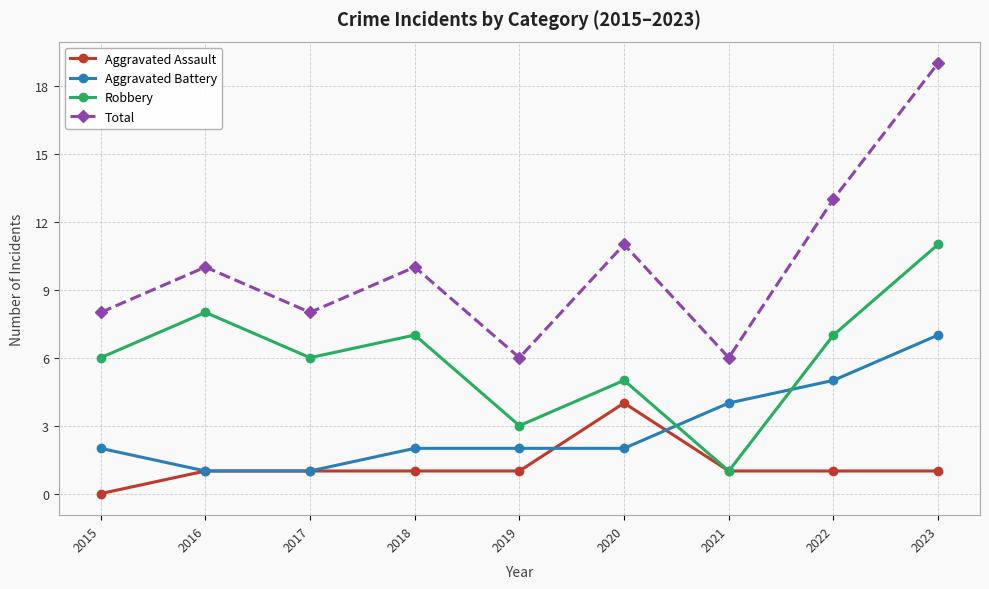

What is the spread (max minus min) of values at 2016?

9